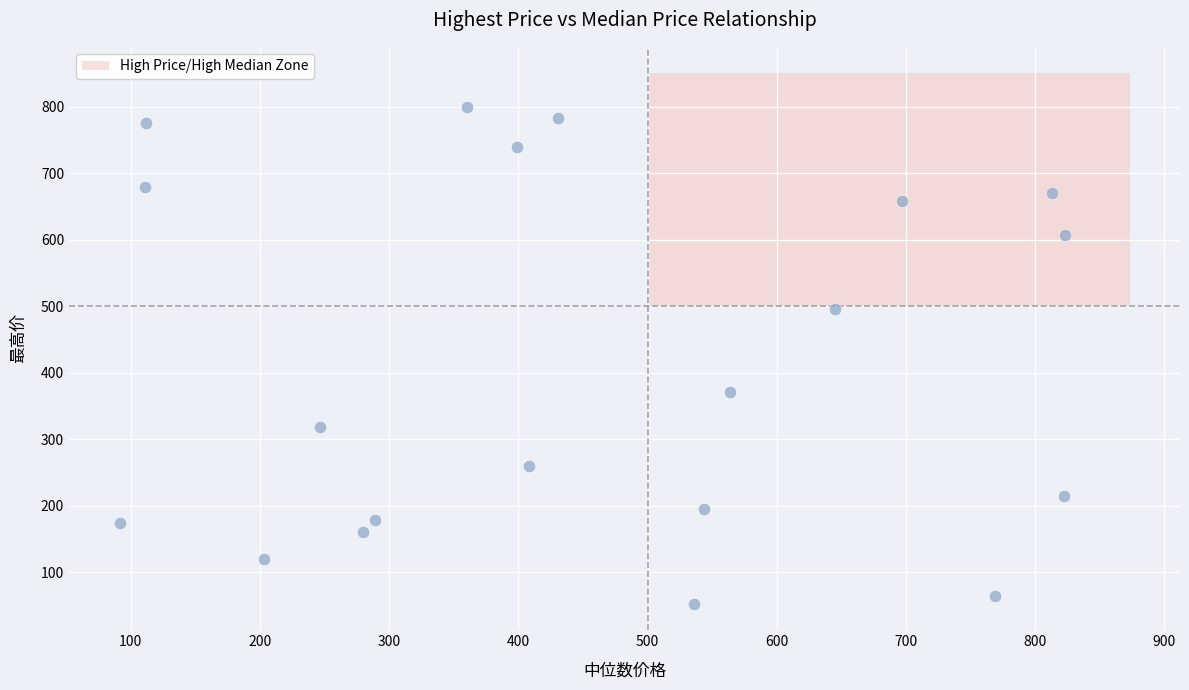

What is the range of Y values (max minus min)?

747.7